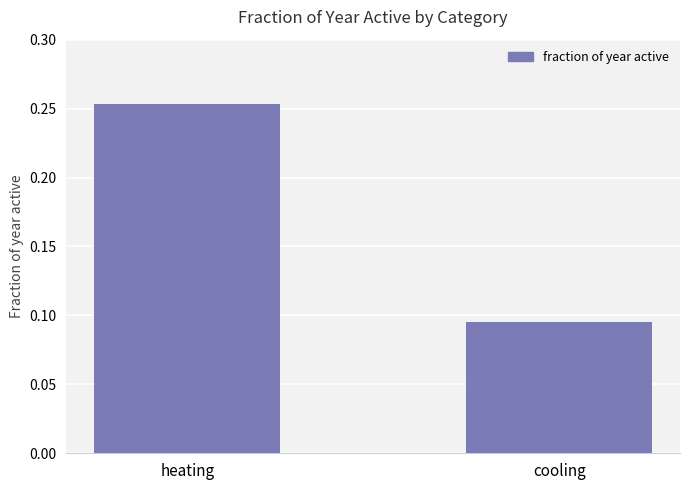

Does the chart contain stacked bars?

No